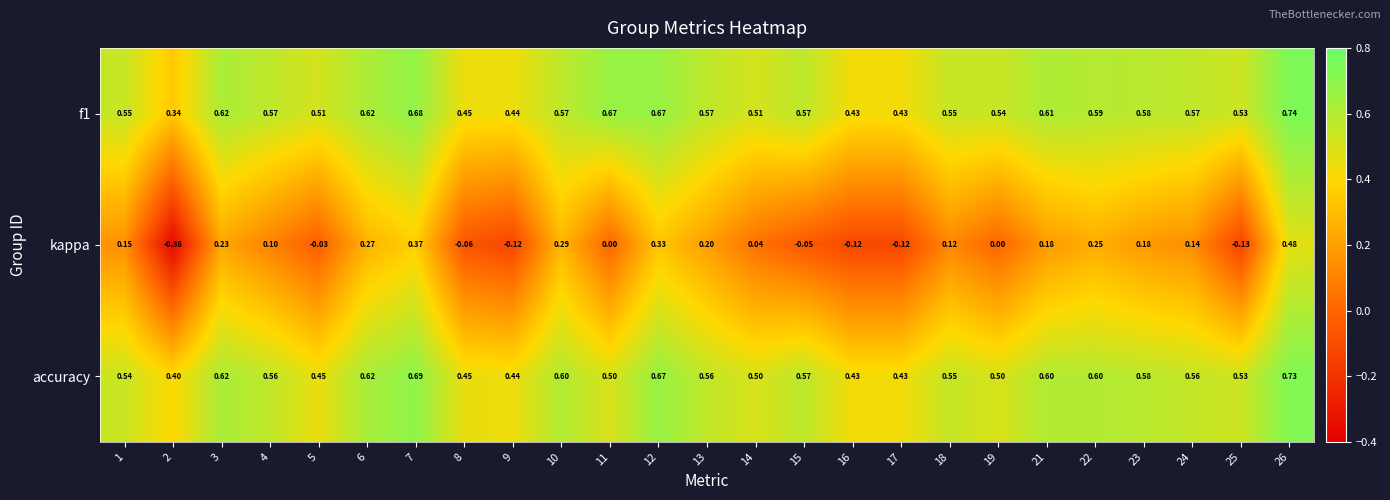

Between 4 and 13, which series saw the biggest shift?

kappa